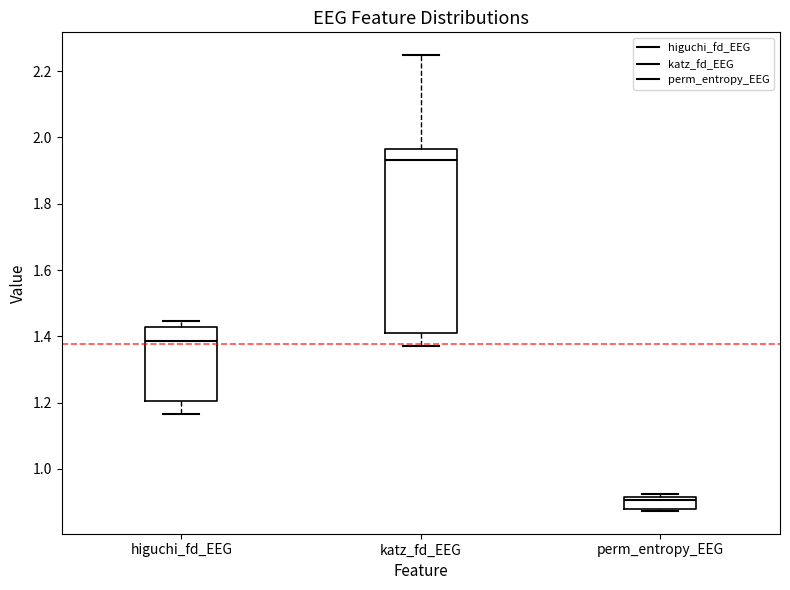

Which box's median line is the highest?

katz_fd_EEG